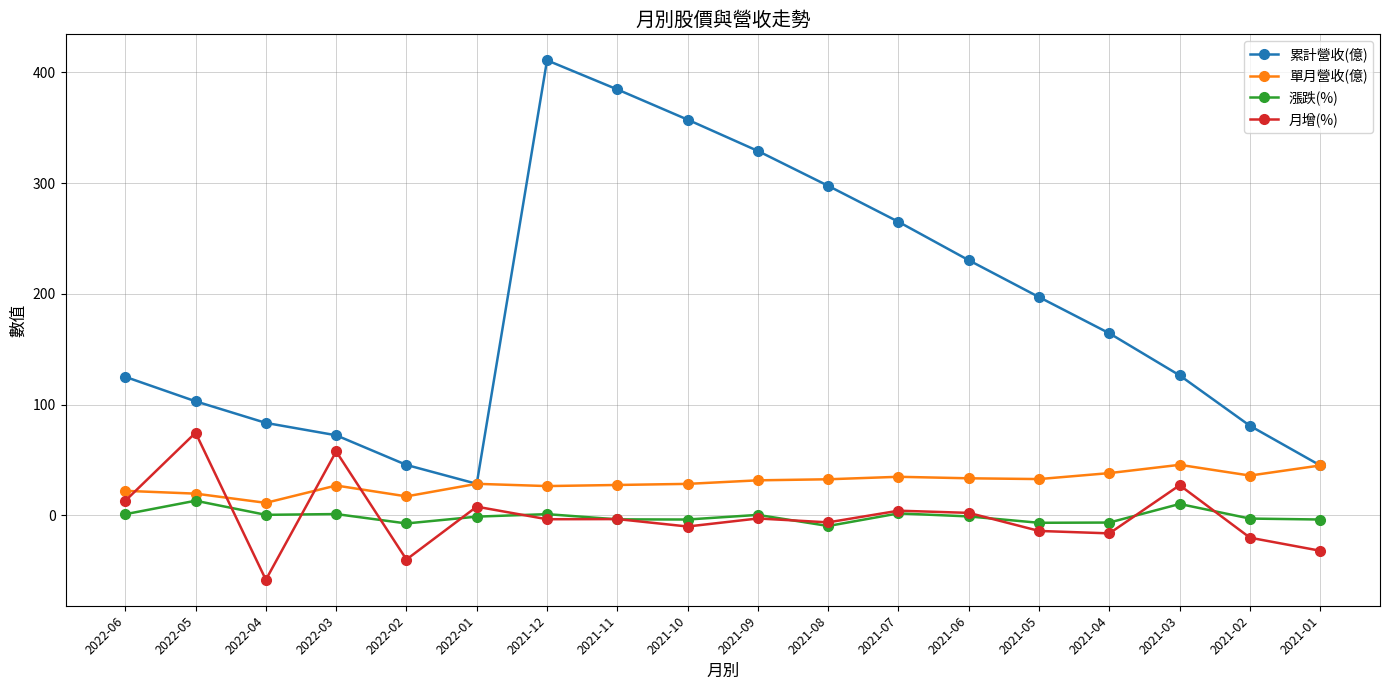

What are all the series names shown in the legend?

累計營收(億), 單月營收(億), 漲跌(%), 月增(%)